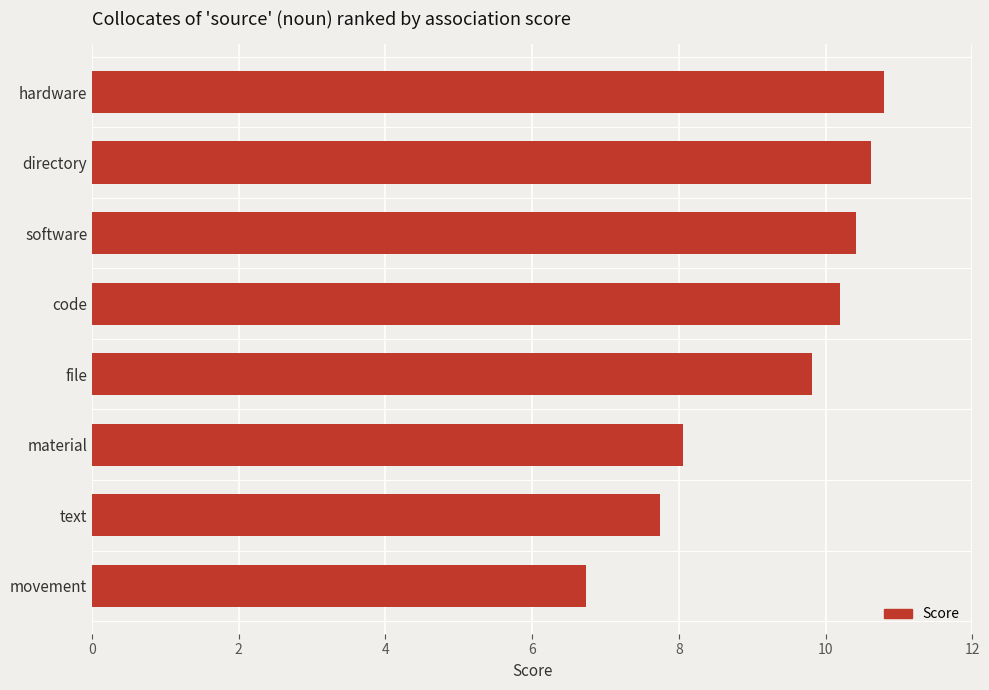

What is the average value?

9.3